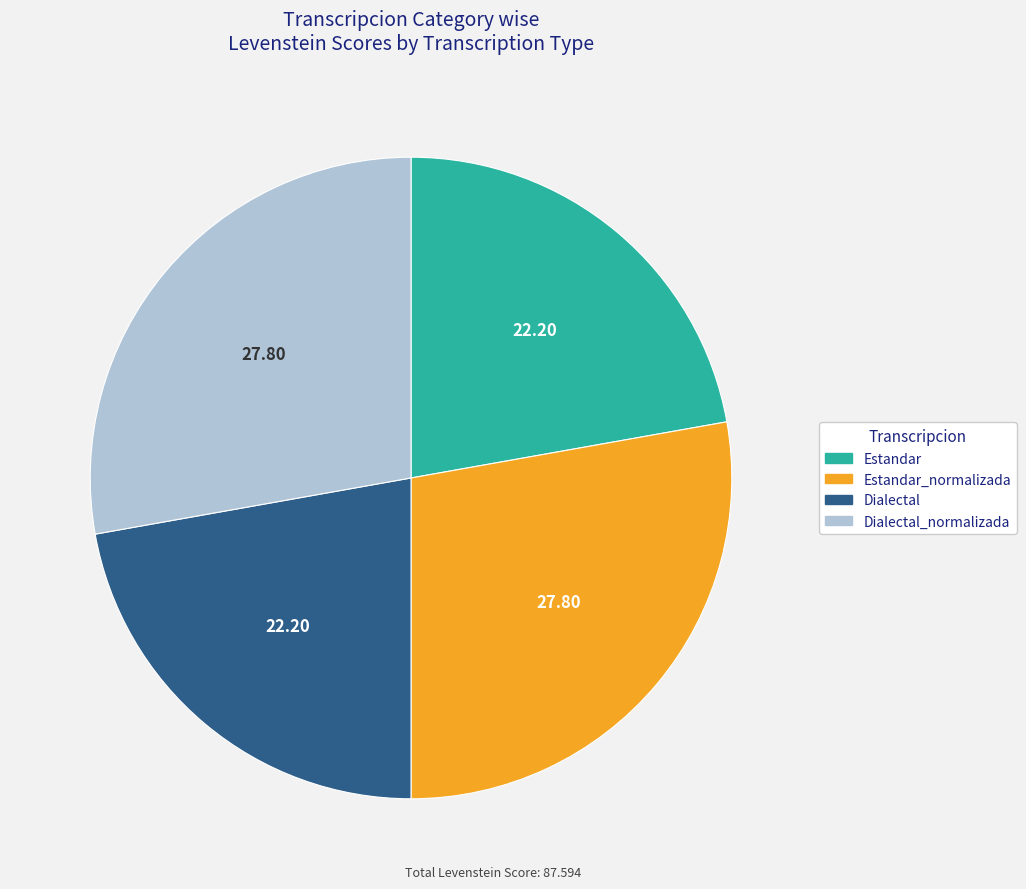

Count the number of slices in the pie.

4